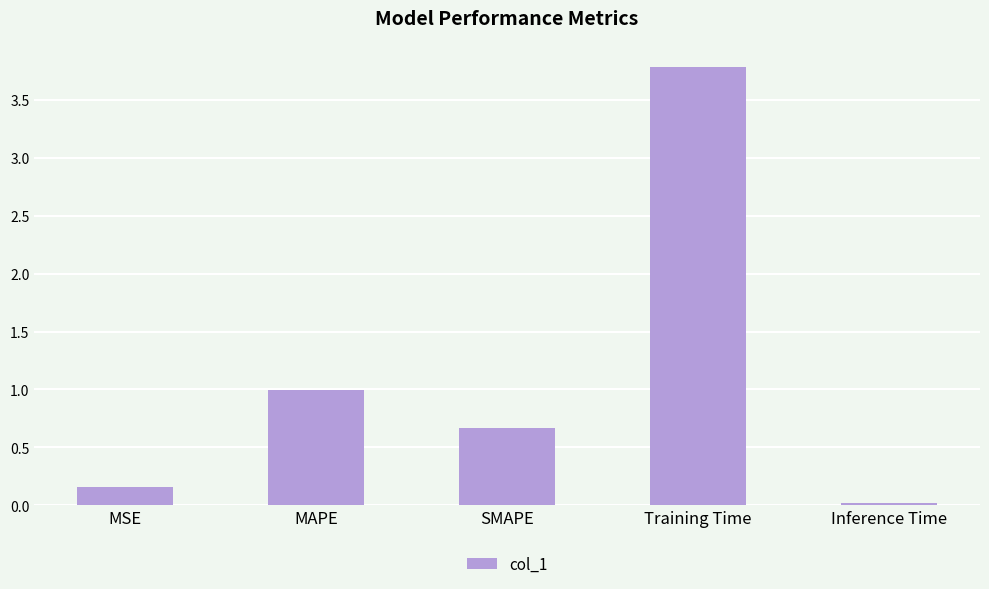

List the labels in order of value, largest first.

Training Time, MAPE, SMAPE, MSE, Inference Time